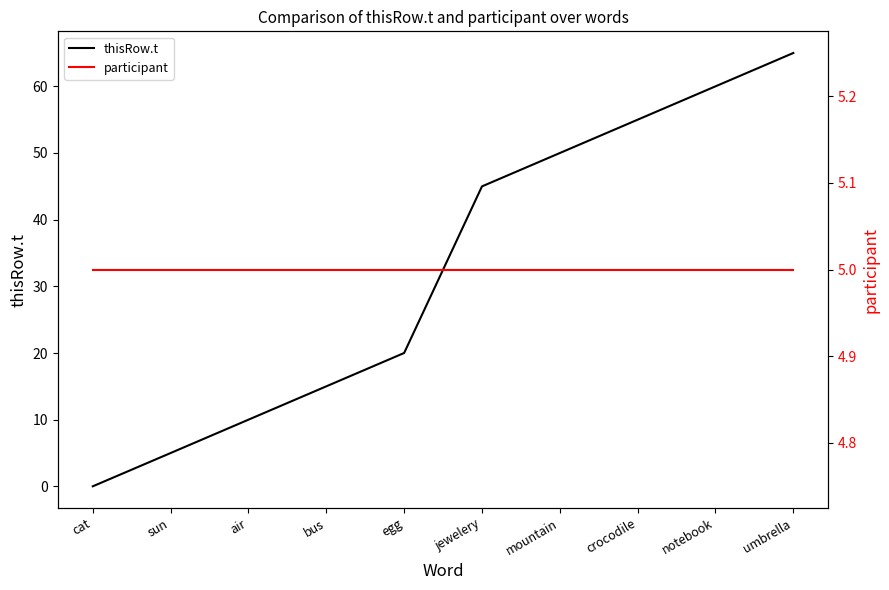

The value of participant at air is 5.0. True or false?

True